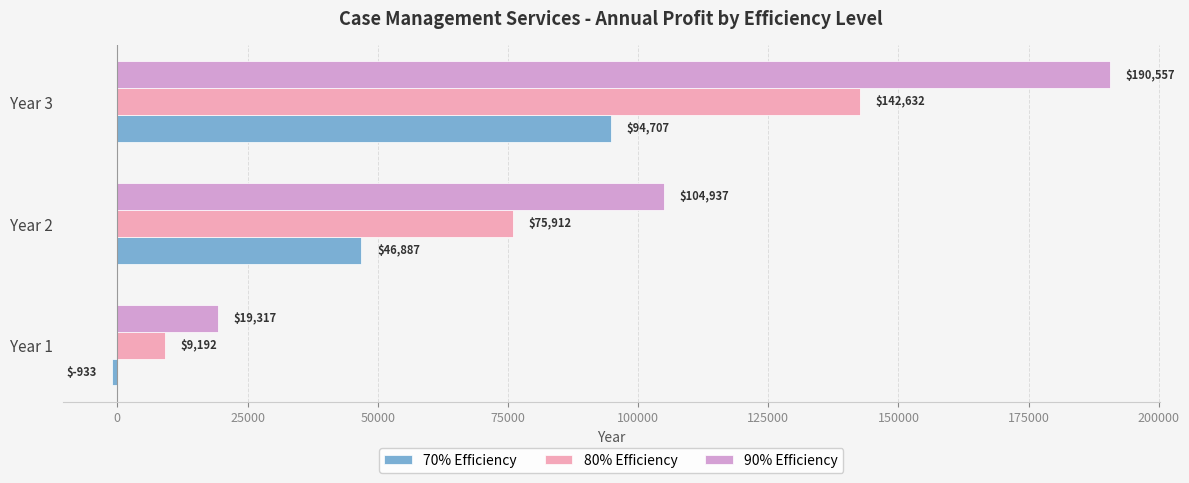

What is the sum of all 80% Efficiency values?

227736